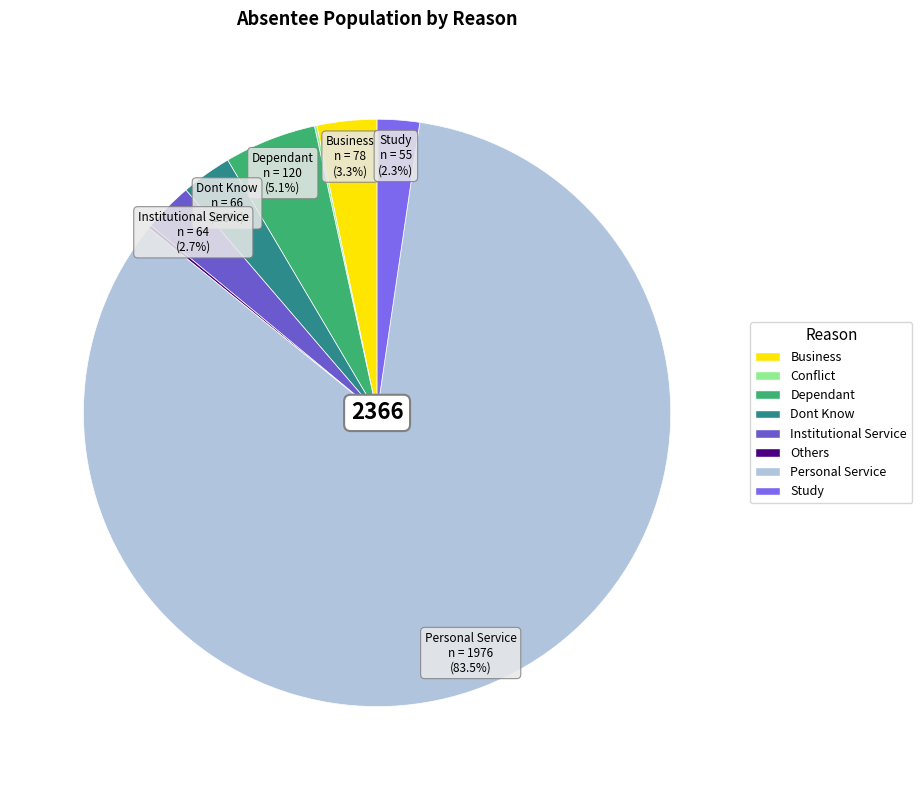

To the nearest percent, what percentage of the pie is Institutional Service?

3%